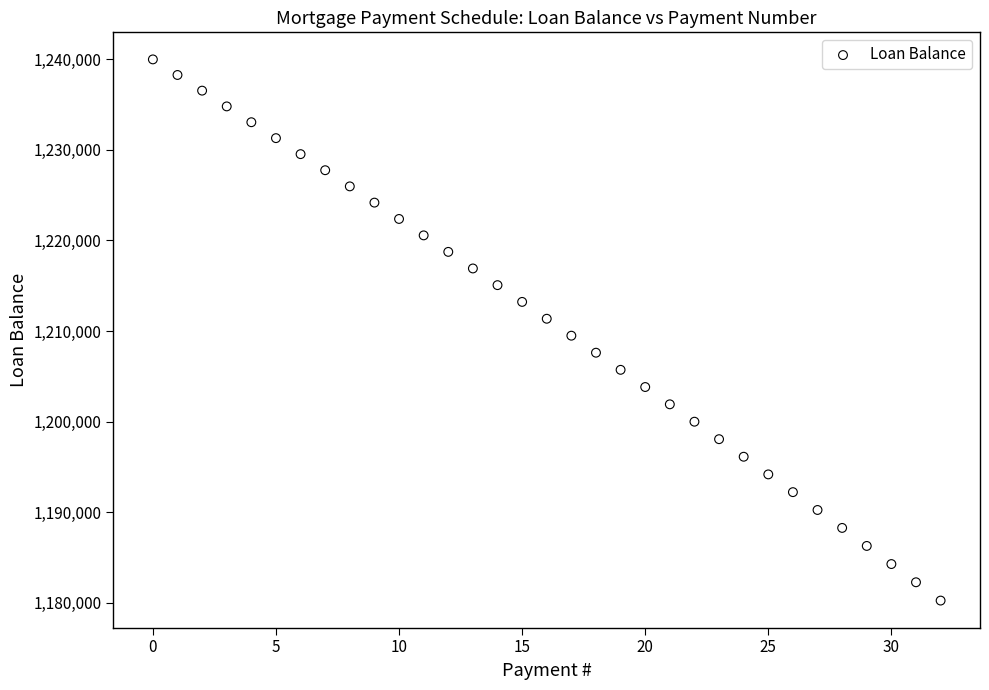

What is the range of Y values (max minus min)?

59778.2